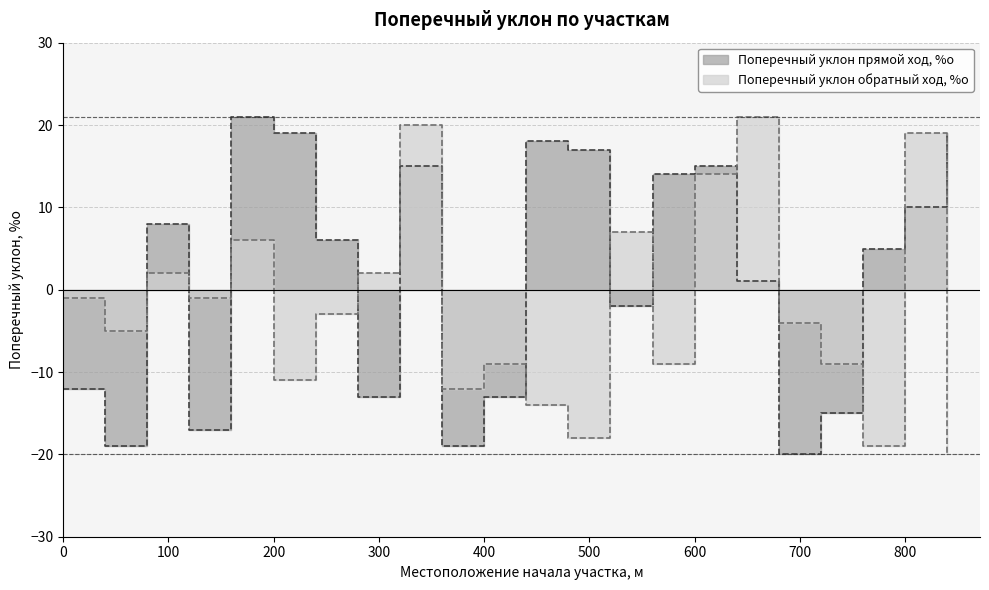

True or false: Поперечный уклон прямой ход, %о and Поперечный уклон обратный ход, %о cross at least once.

True